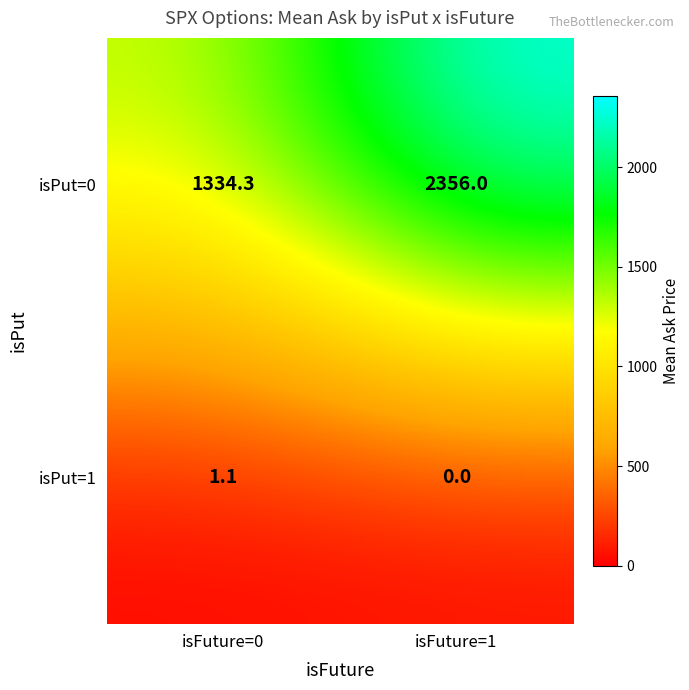

Rank the series by their maximum value, from highest to lowest.

isPut=0, isPut=1